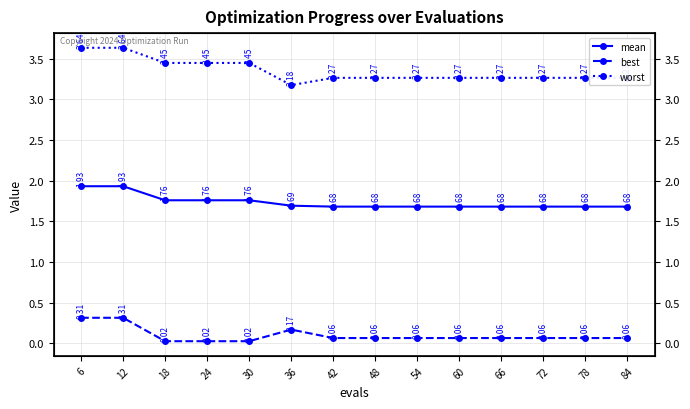

Is the value of worst at 60 greater than the value of best at 54?

Yes